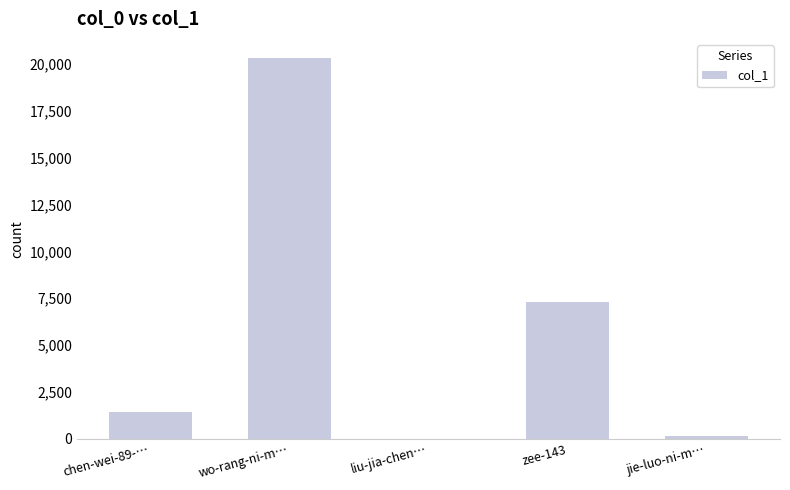

Reading left to right, list all the values displayed in this chart.

1424	20333	3	7275	132